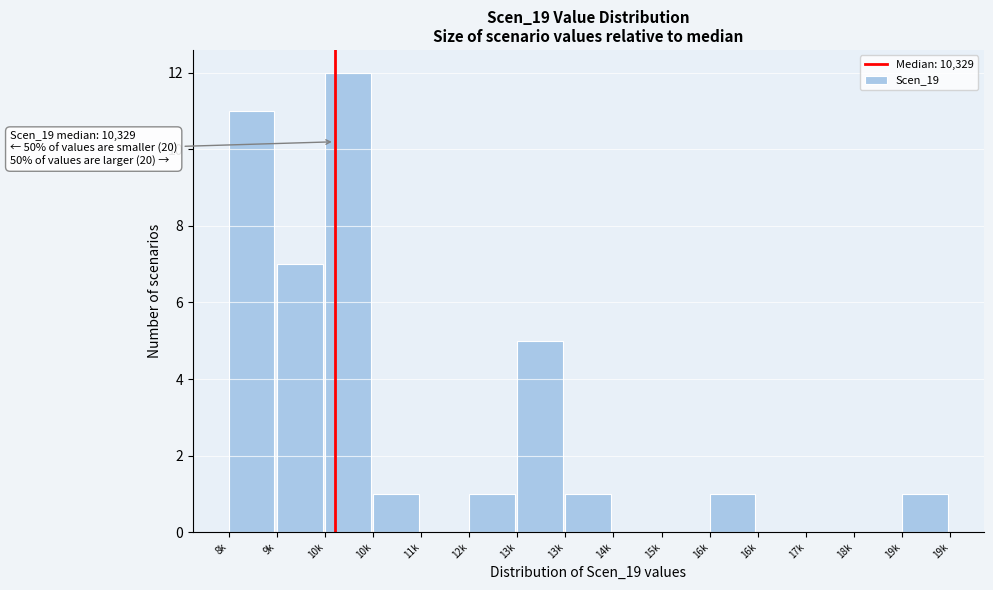

Count the number of data series in this chart.

1